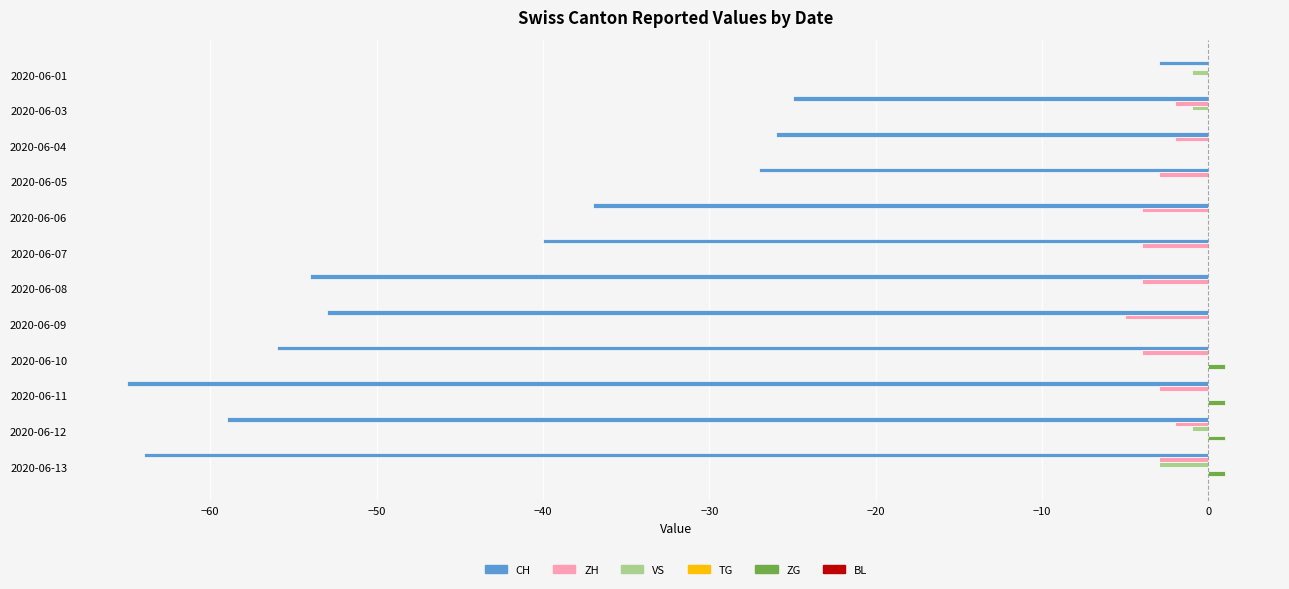

Which series changed the most between 2020-06-05 and 2020-06-13?

CH